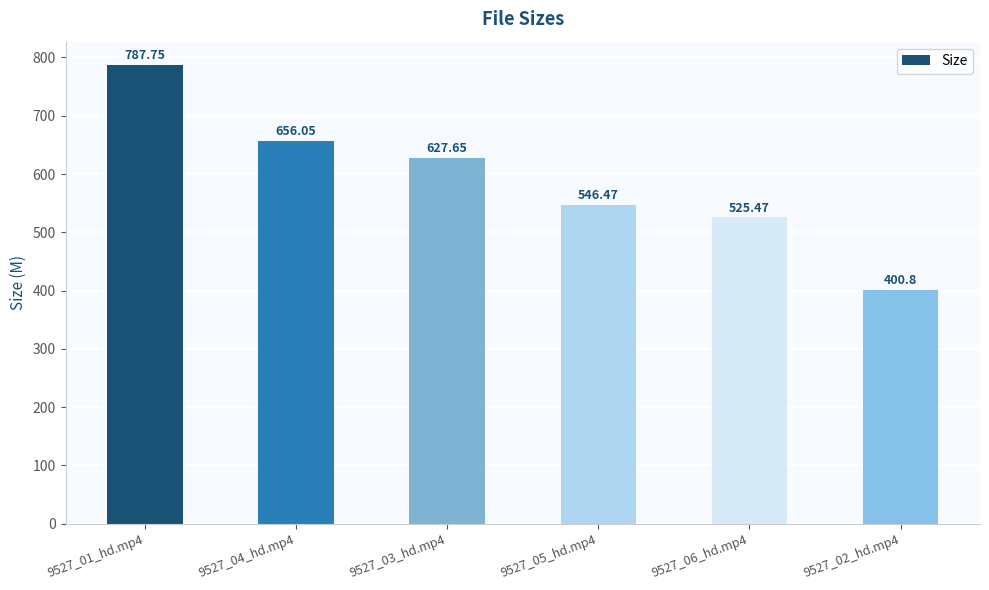

What is the label of the 6th bar from the right?

9527_01_hd.mp4